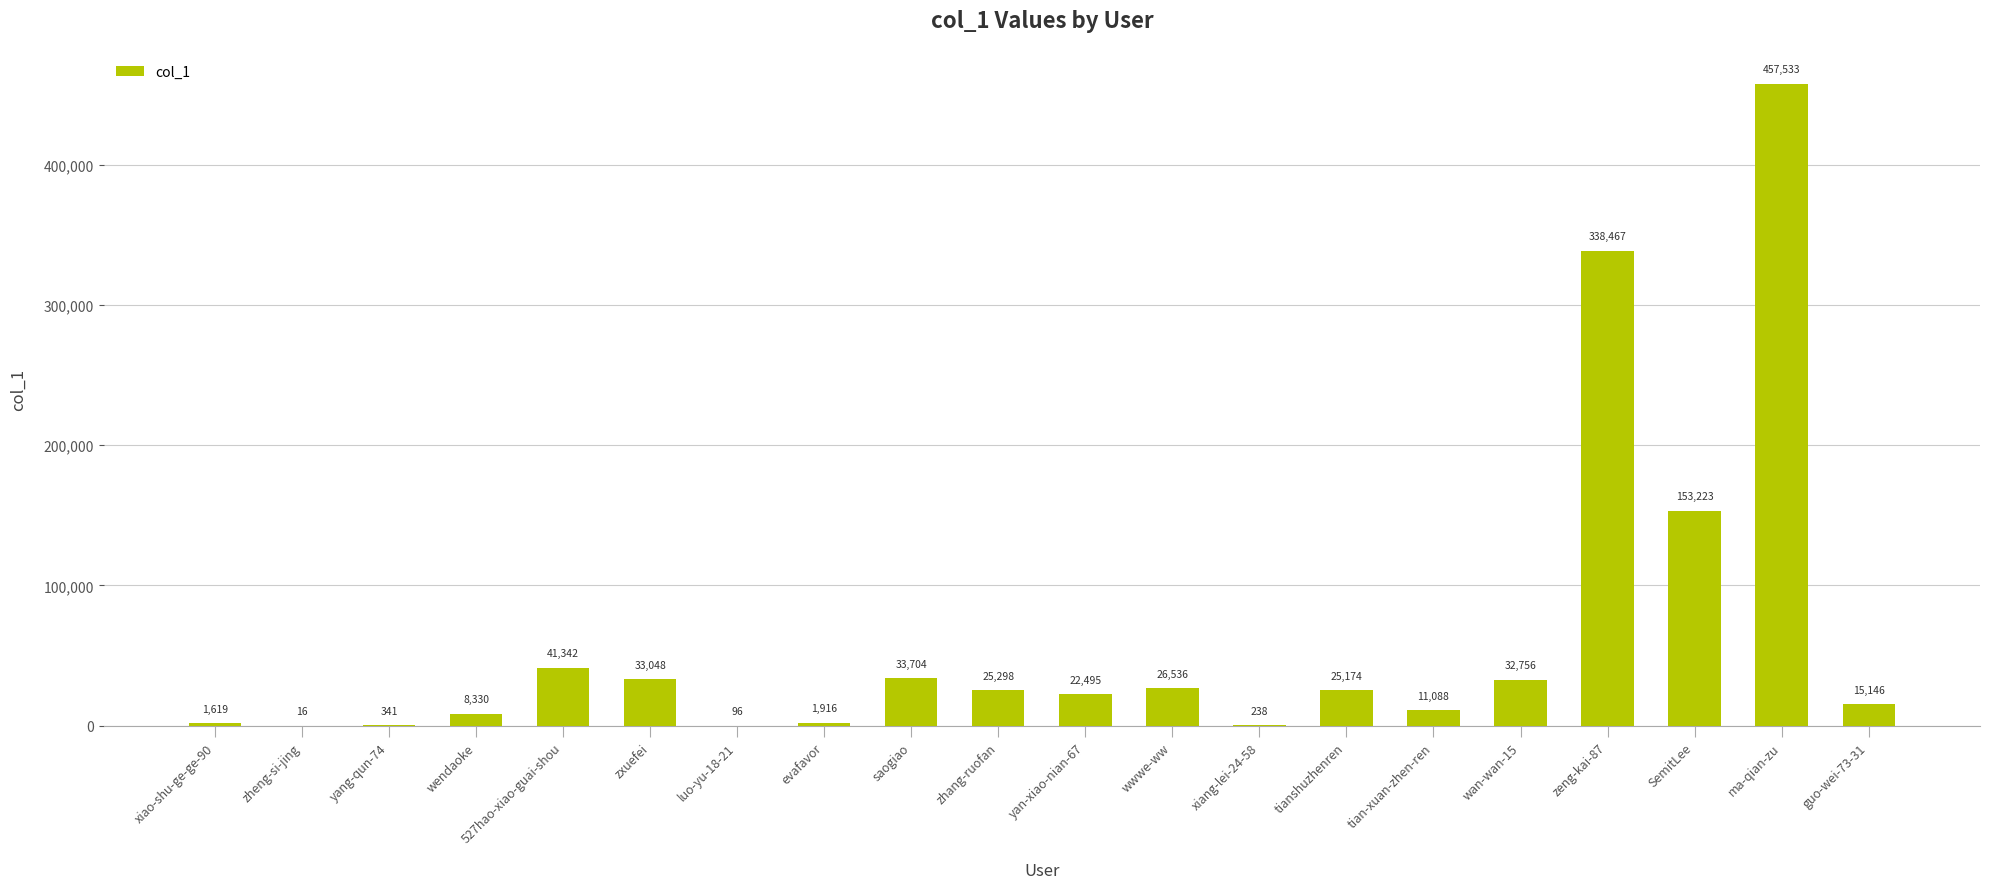

At which label is the value closest to 228774?

SemitLee